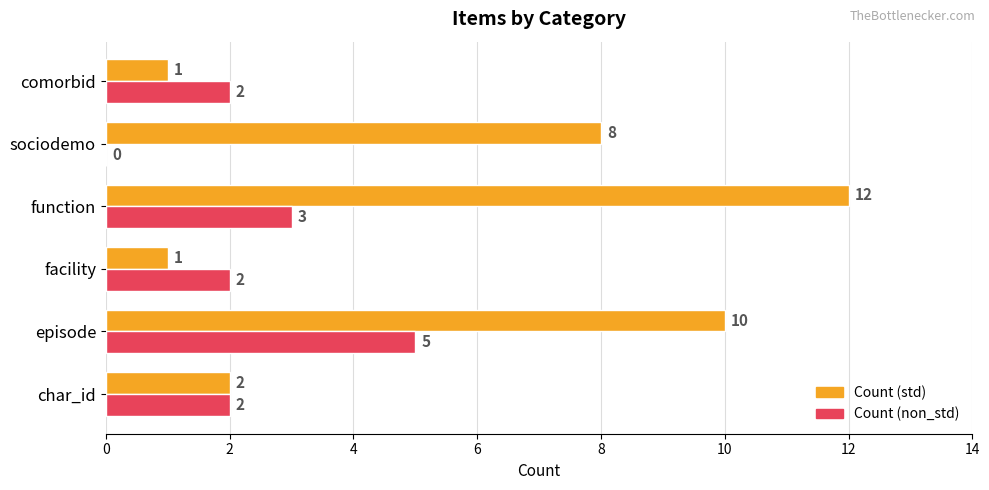

What is the average value of the Count (non_std) series?

2